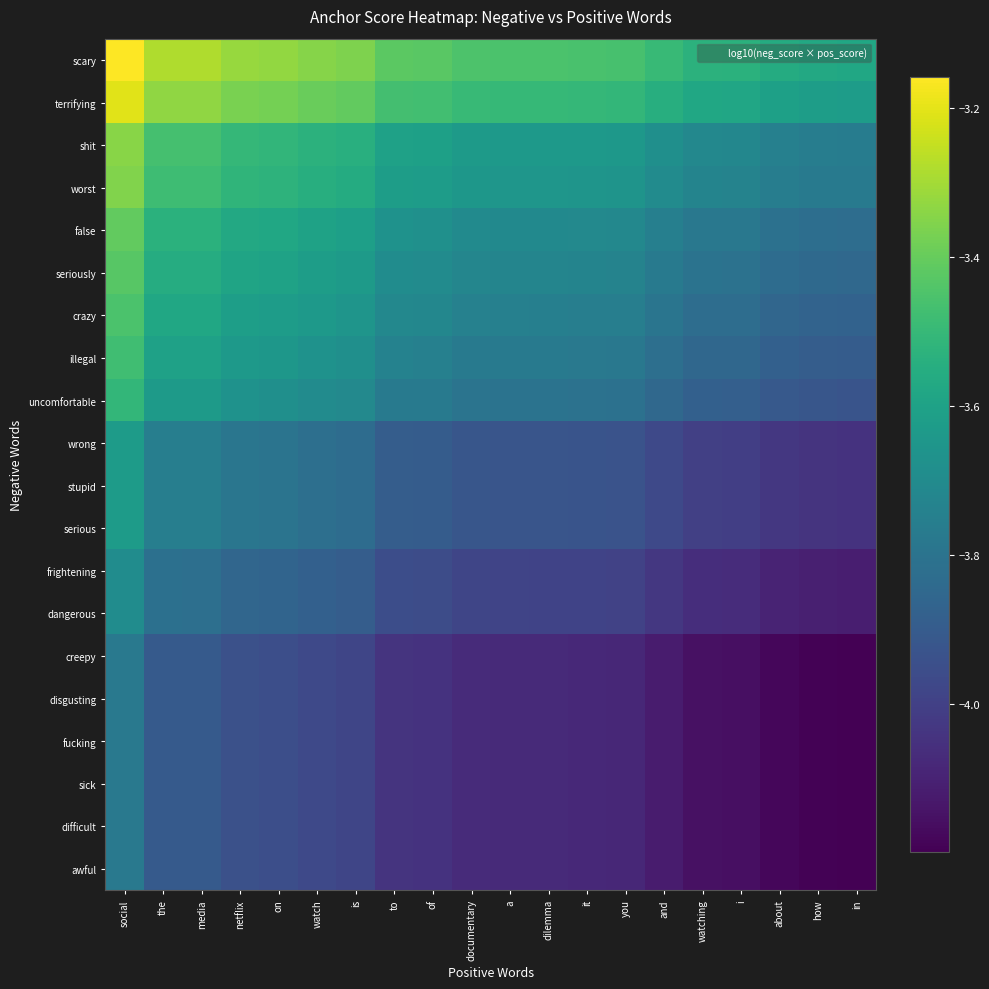

What is the maximum value shown in the chart?

-3.2